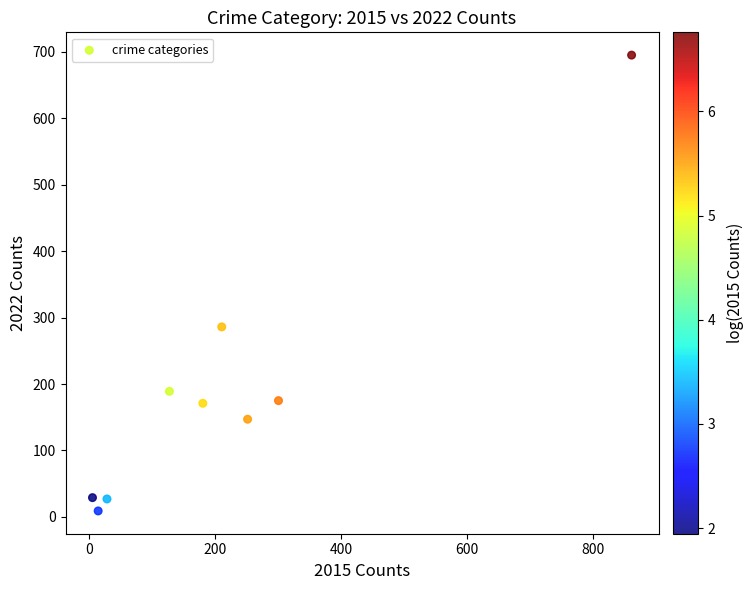

What is the range of X values (max minus min)?

855